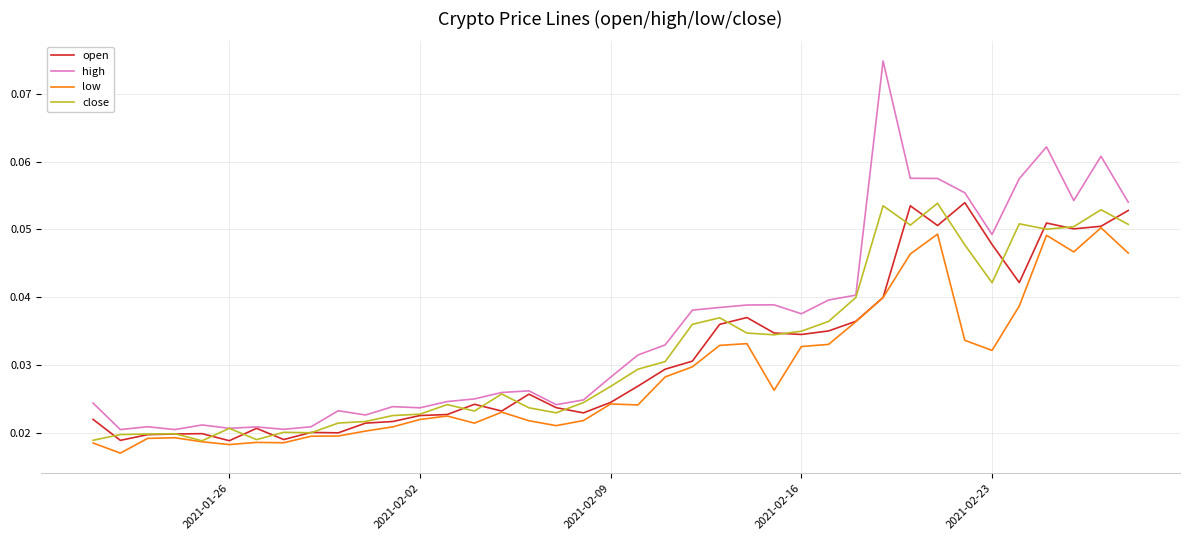

How many categories are shown in the chart?

39